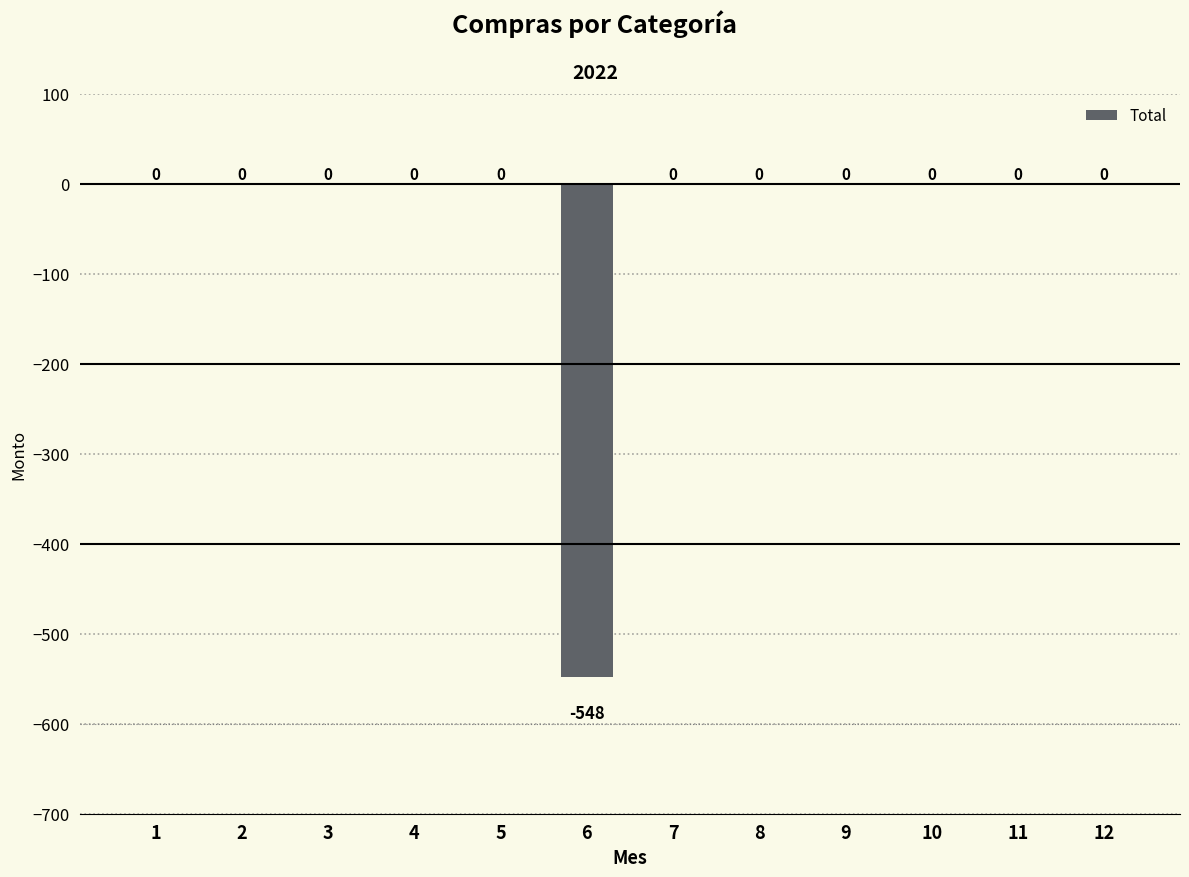

The value at 8 is -321. True or false?

False